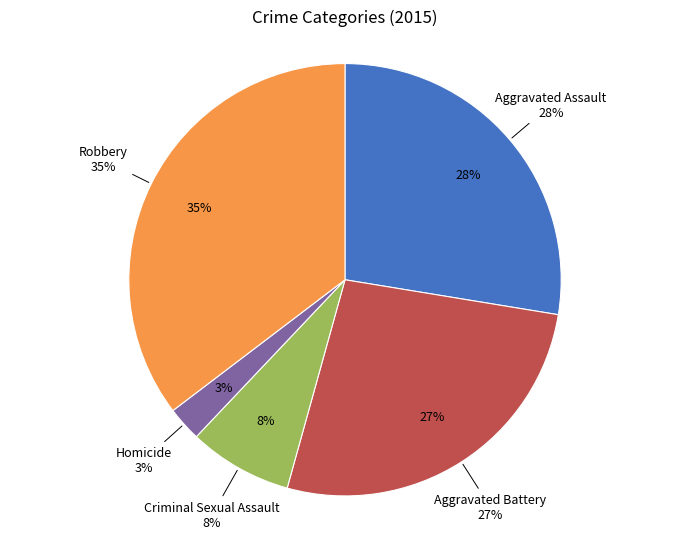

To the nearest percent, what portion does Aggravated Assault represent?

28%